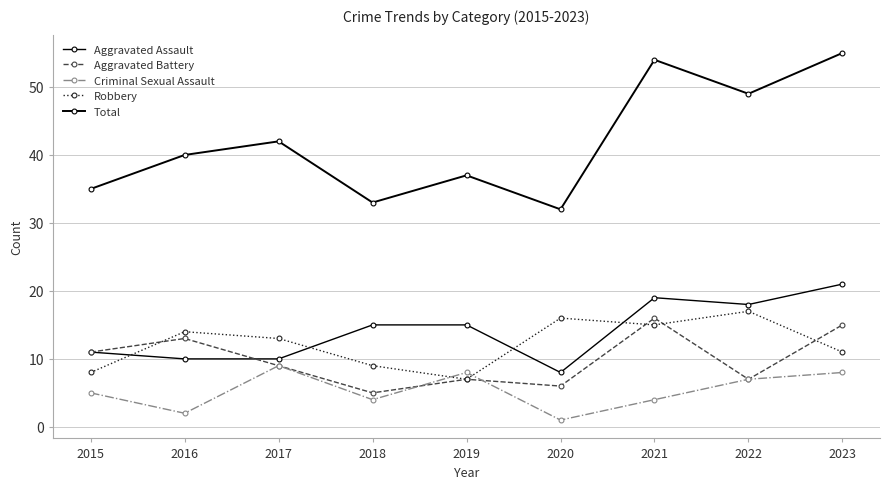

List the labels in order of Aggravated Assault value, largest first.

2023, 2021, 2022, 2018, 2019, 2015, 2016, 2017, 2020